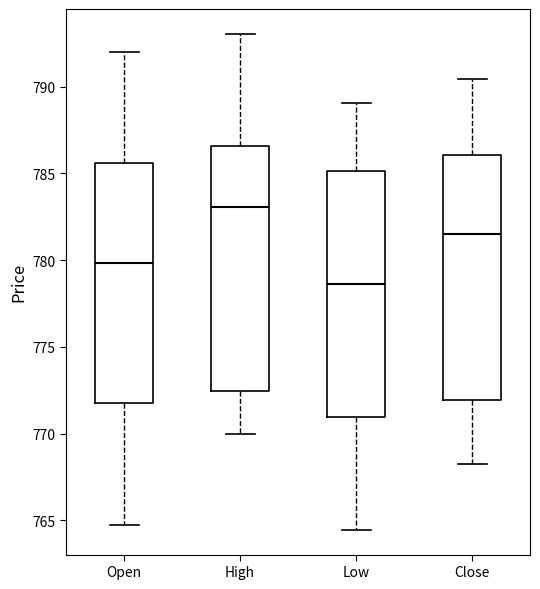

Reading left to right, transcribe this box plot: for each box, give where its median line is, the range the box spans, and where its two whiskers end, as read against the y-axis. The values are not printed on the chart, so give them approximately, as read against the axis.

Open: median 780.0, box 772.0 to 785.5, whiskers 764.5 to 792.0
High: median 783.0, box 772.5 to 786.5, whiskers 770.0 to 793.0
Low: median 778.5, box 771.0 to 785.0, whiskers 764.5 to 789.0
Close: median 781.5, box 772.0 to 786.0, whiskers 768.5 to 790.5